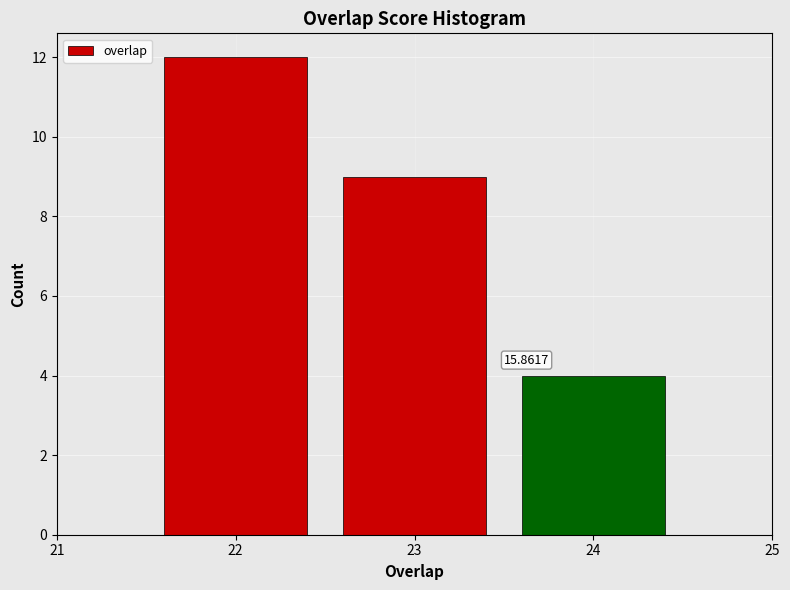

What is the change in value from 22 to 24?

-8